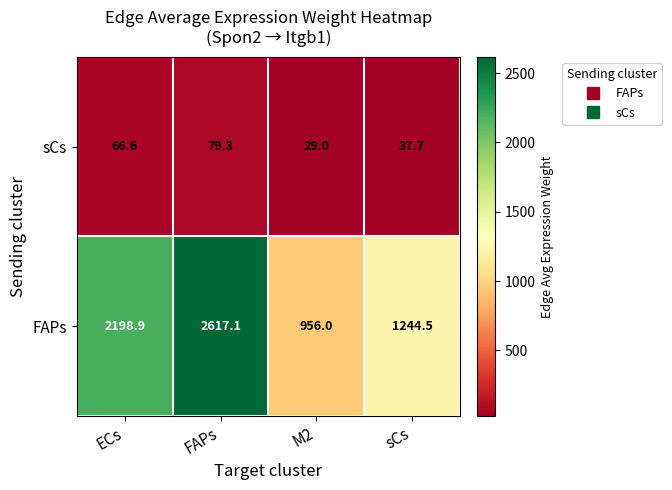

How many data points does each series have?

4